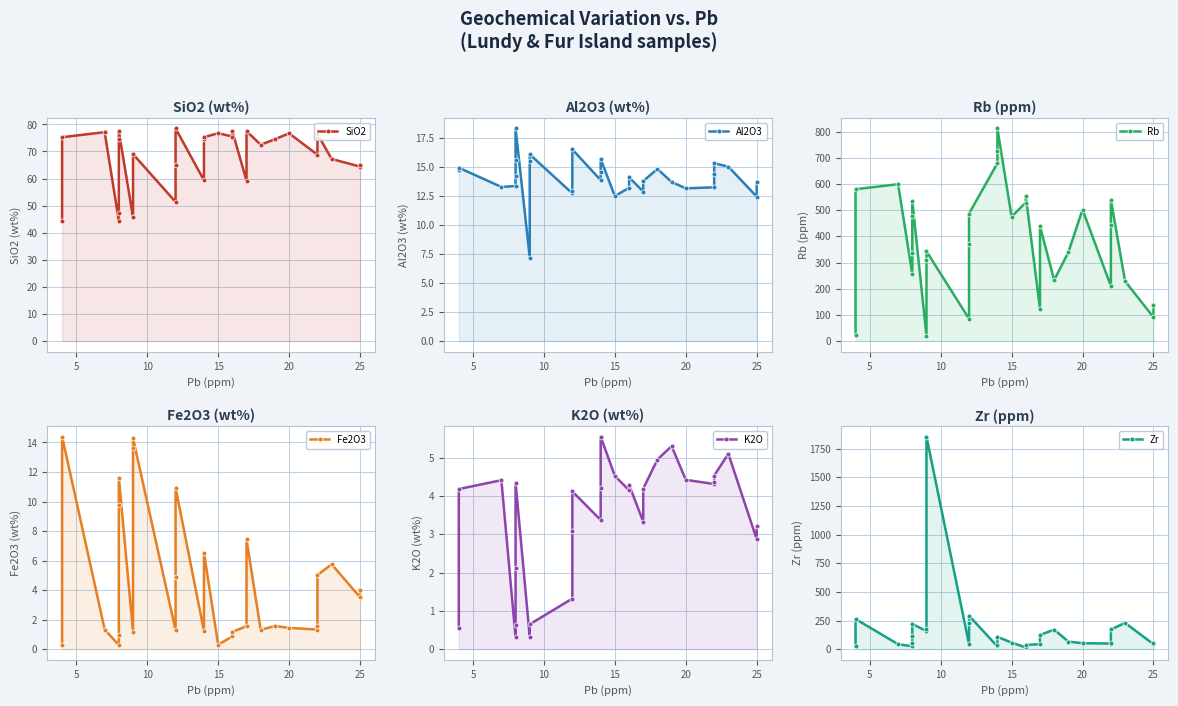

How many values in the K2O series exceed 4?

17